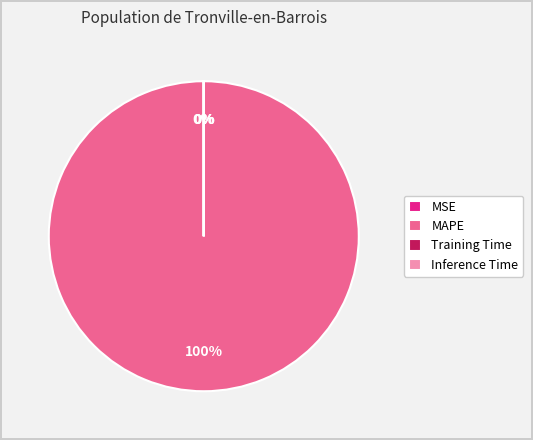

What percentage is the MAPE slice, to the nearest percent?

100%